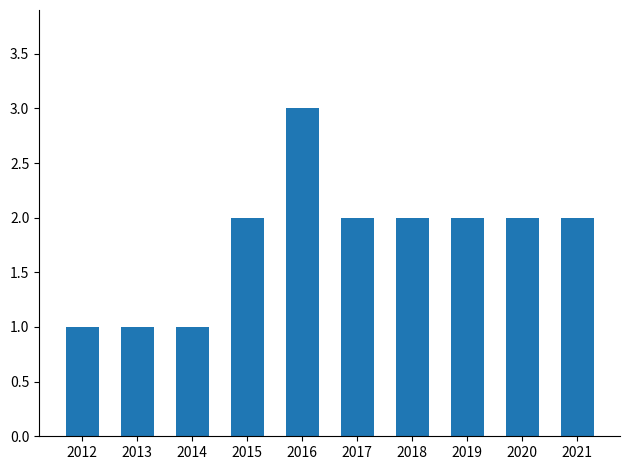

What is the sum of all values?

18